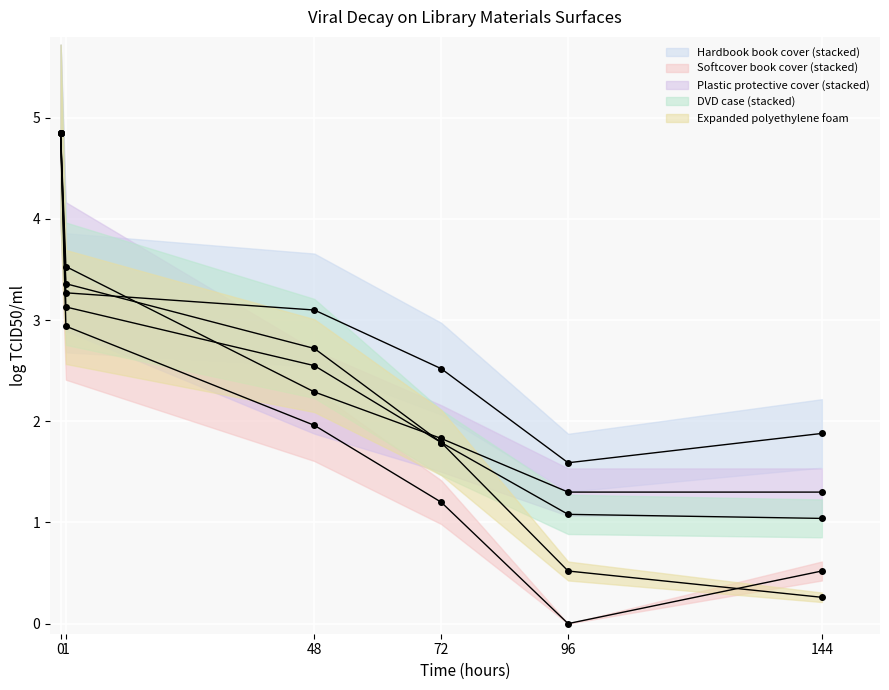

True or false: Softcover book cover (stacked) and DVD case (stacked) intersect in this chart.

False